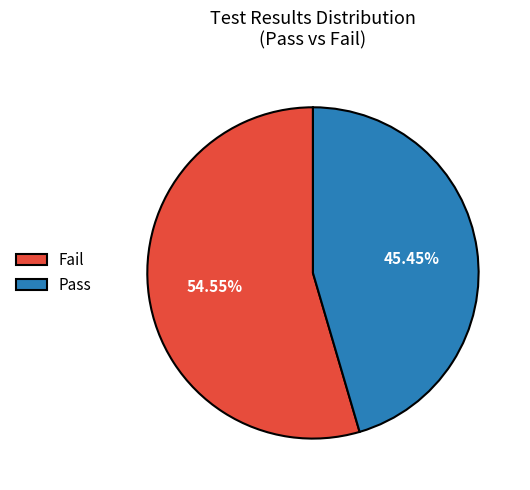

Which slice is the smallest?

Pass